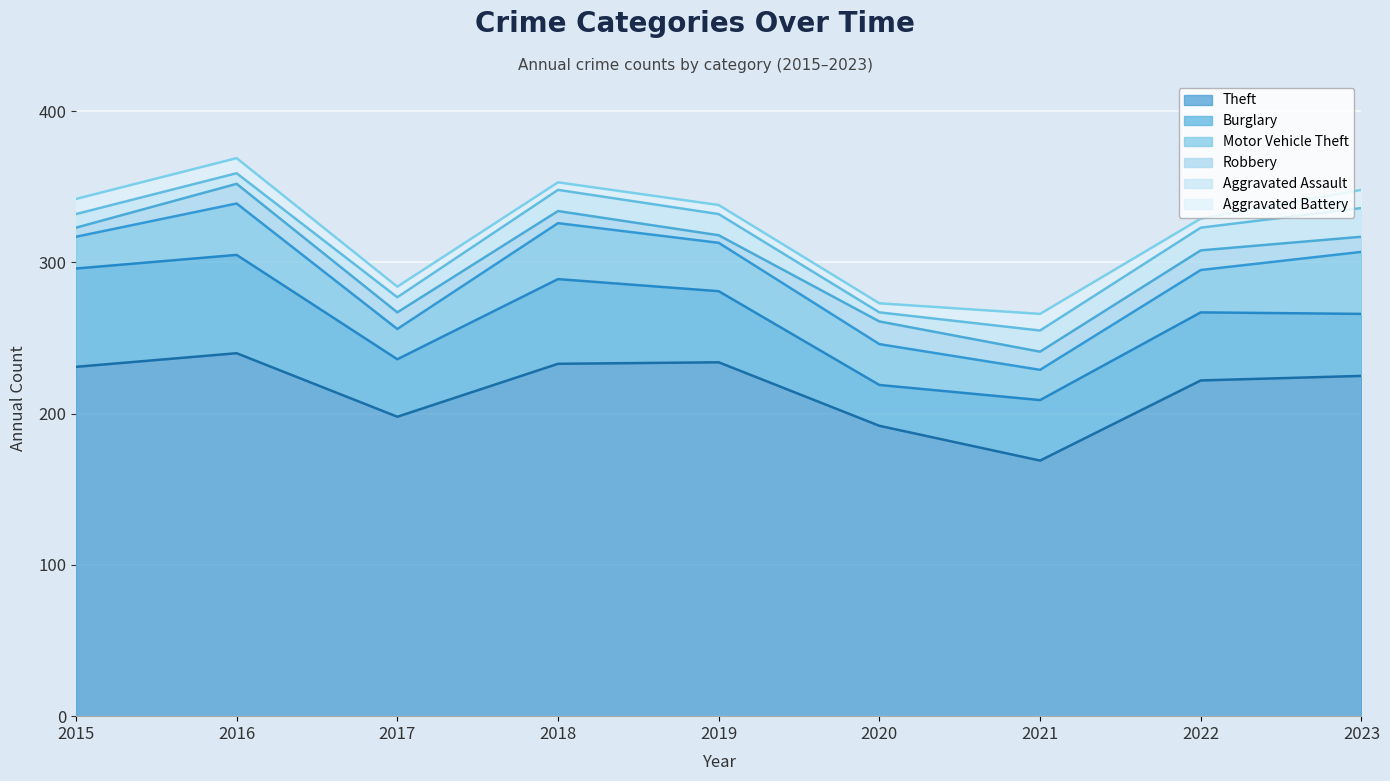

How many data points in Aggravated Assault are less than 14?

4